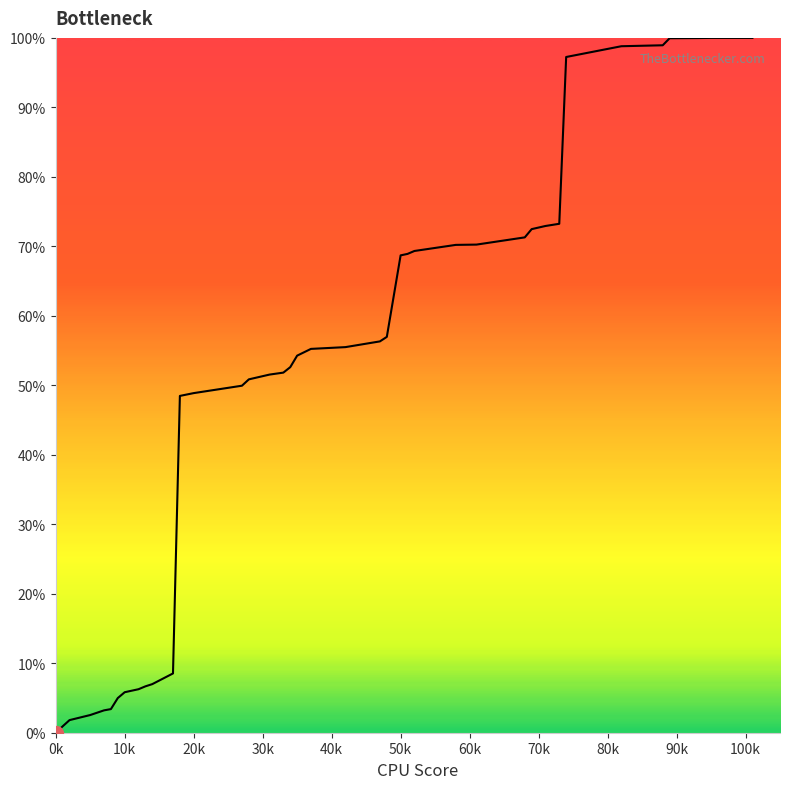

What is the greatest value displayed?

100.0